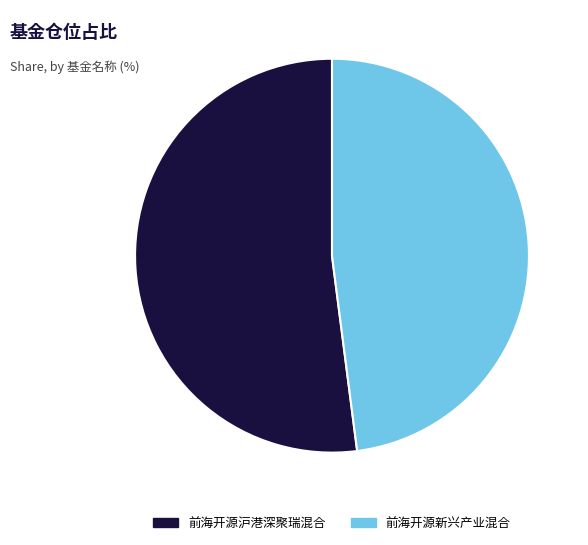

Which slice is the smallest?

前海开源新兴产业混合